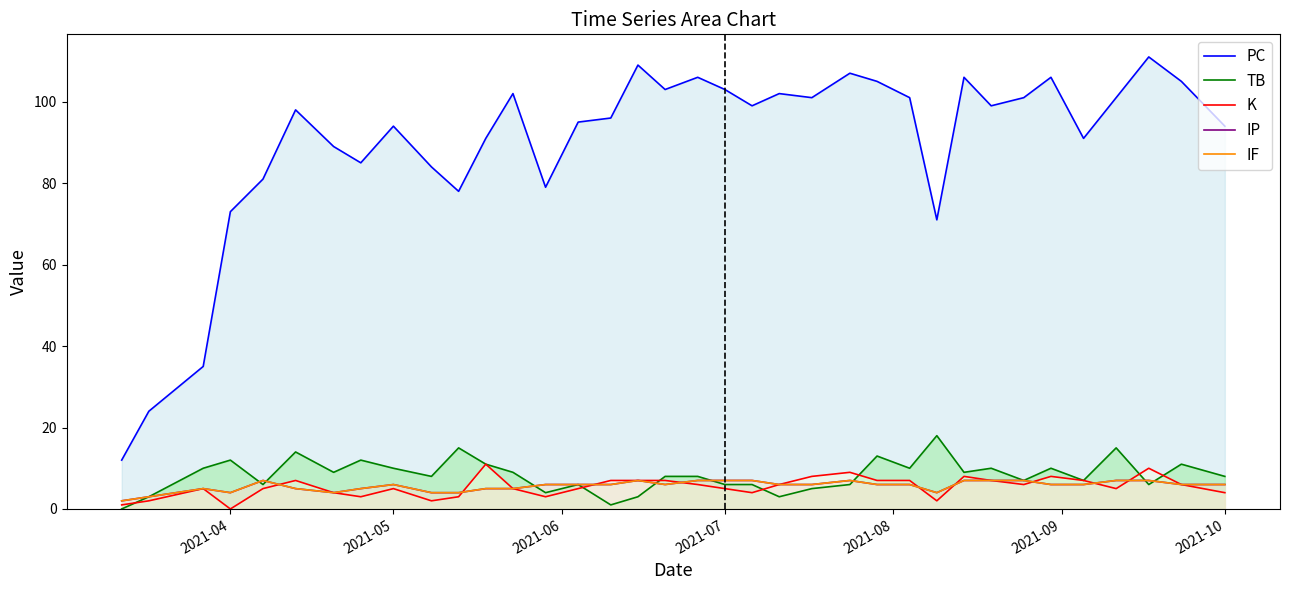

In IP, how many points are higher than both neighbors (excluding endpoints)?

5